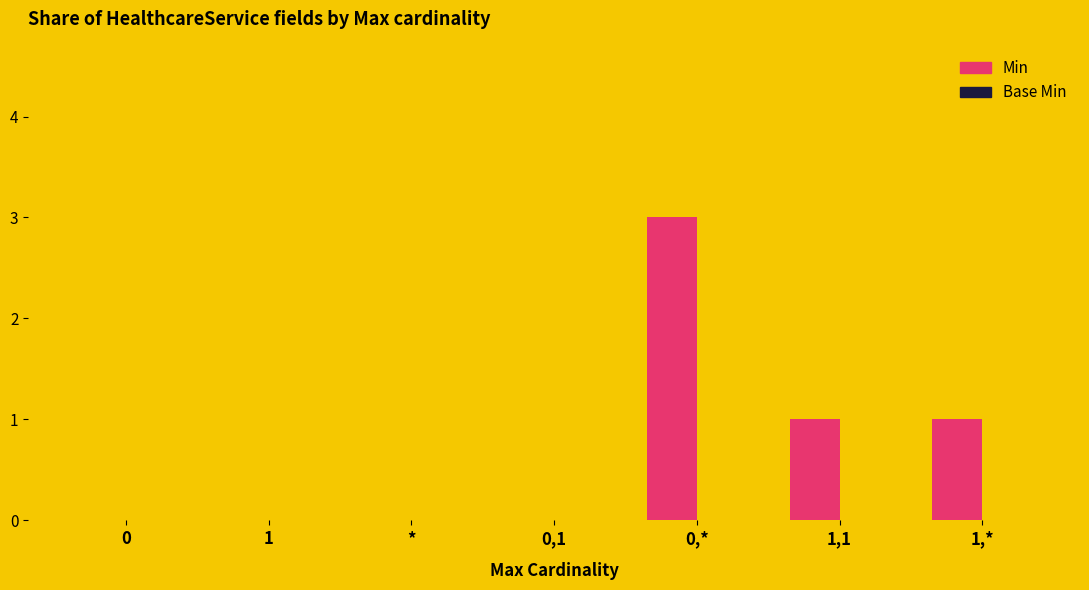

True or false: the data shows 2 at *.

False